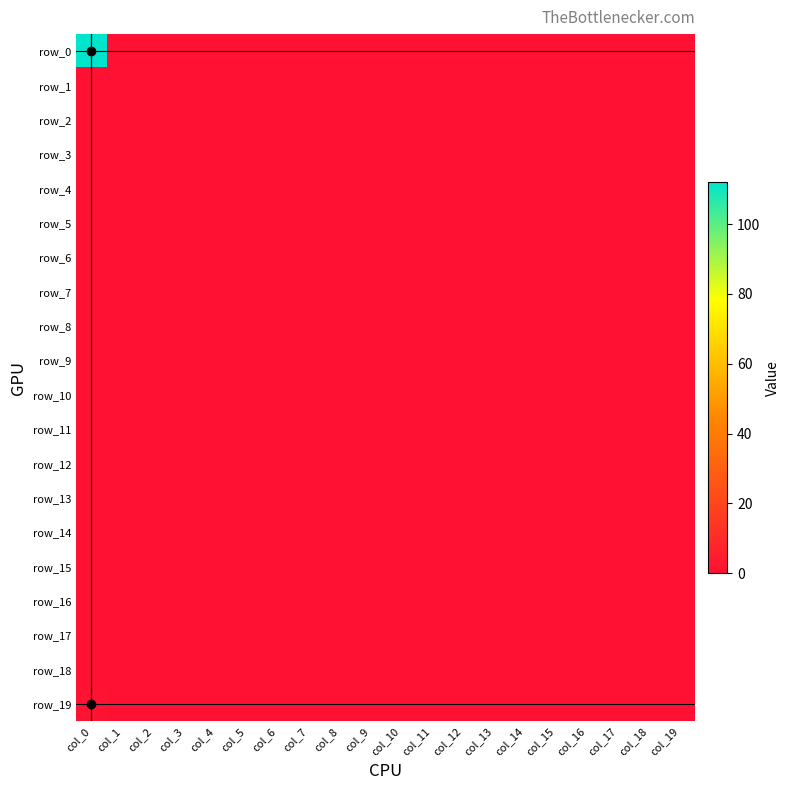

At which category is the sum across all series the highest?

col_0